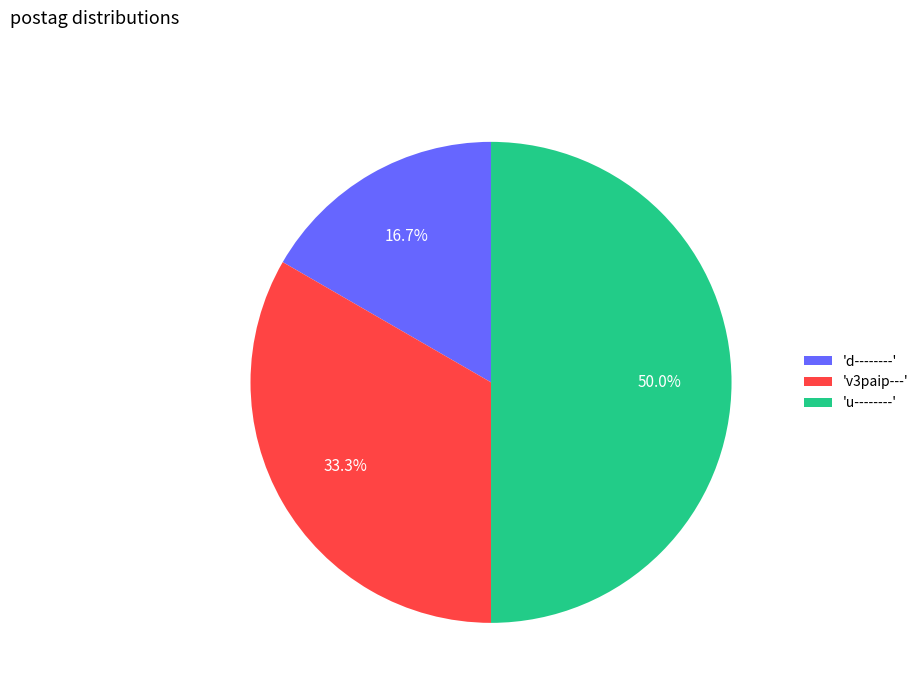

Rank the categories by value from lowest to highest.

'd--------', 'v3paip---', 'u--------'